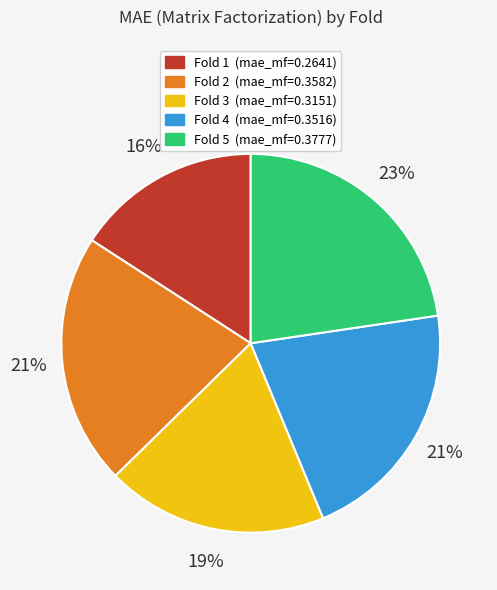

Does any single category account for the majority?

No